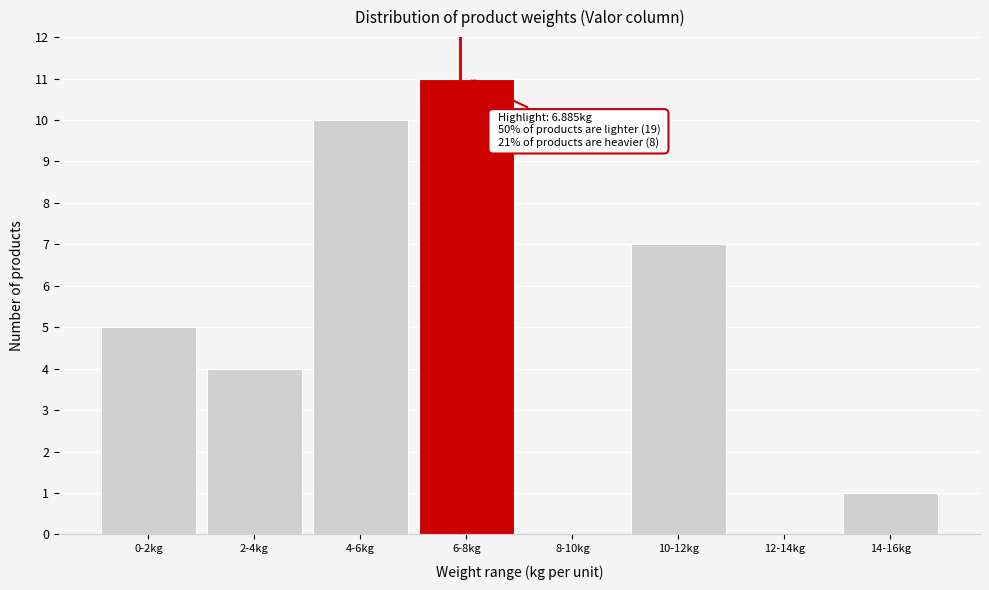

Reading left to right, what are all the values shown in this chart?

0-2kg=5	2-4kg=4	4-6kg=10	6-8kg=11	8-10kg=0	10-12kg=7	12-14kg=0	14-16kg=1